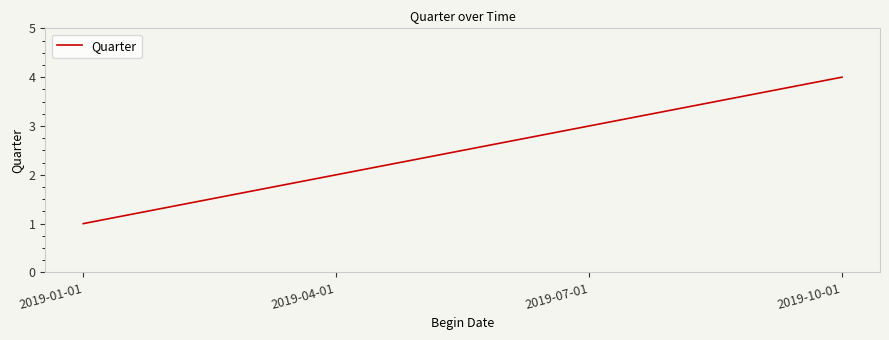

List the labels in order of value, smallest first.

2019-01-01, 2019-04-01, 2019-07-01, 2019-10-01